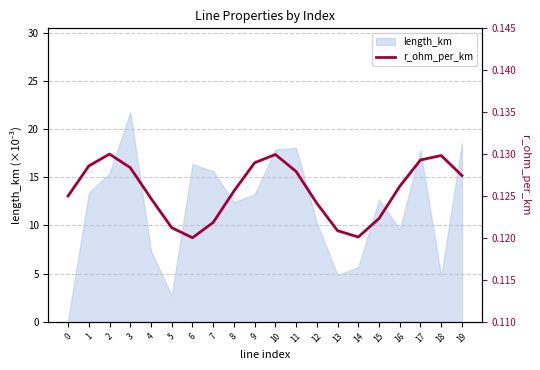

True or false: length_km has a value of 13.4 at 1.

True